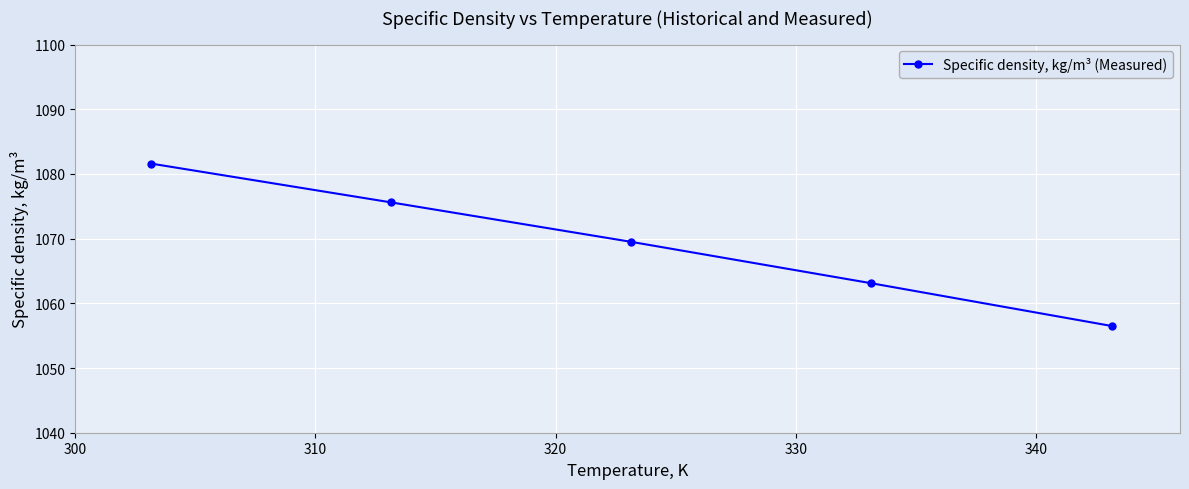

What is the maximum value shown in the chart?

1081.6